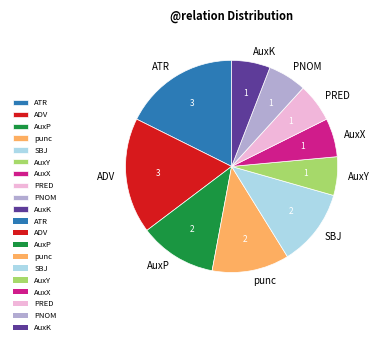

Does PNOM represent more than half of the total?

No